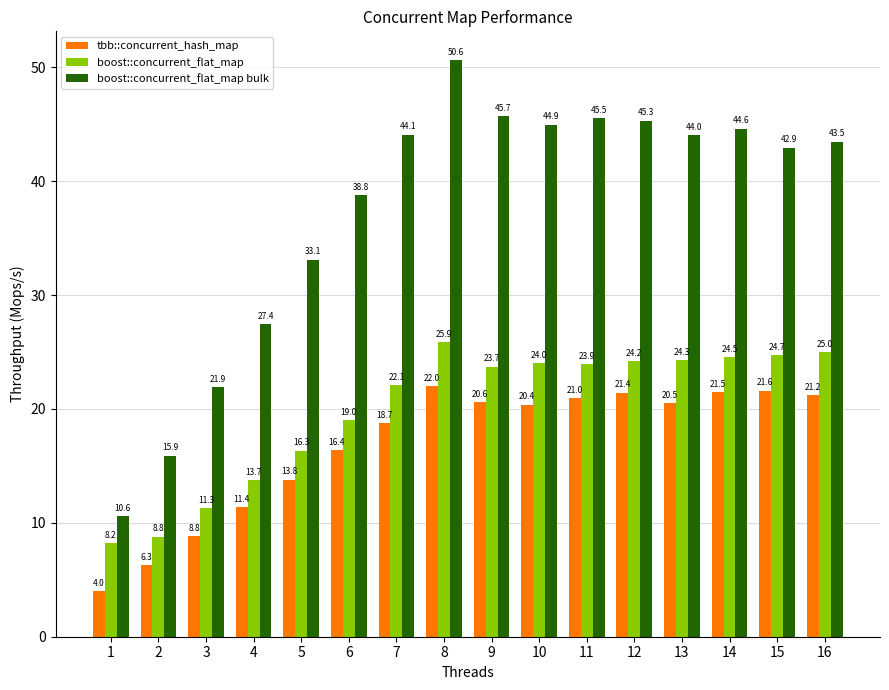

What is the spread (max minus min) of values at 15?

21.3